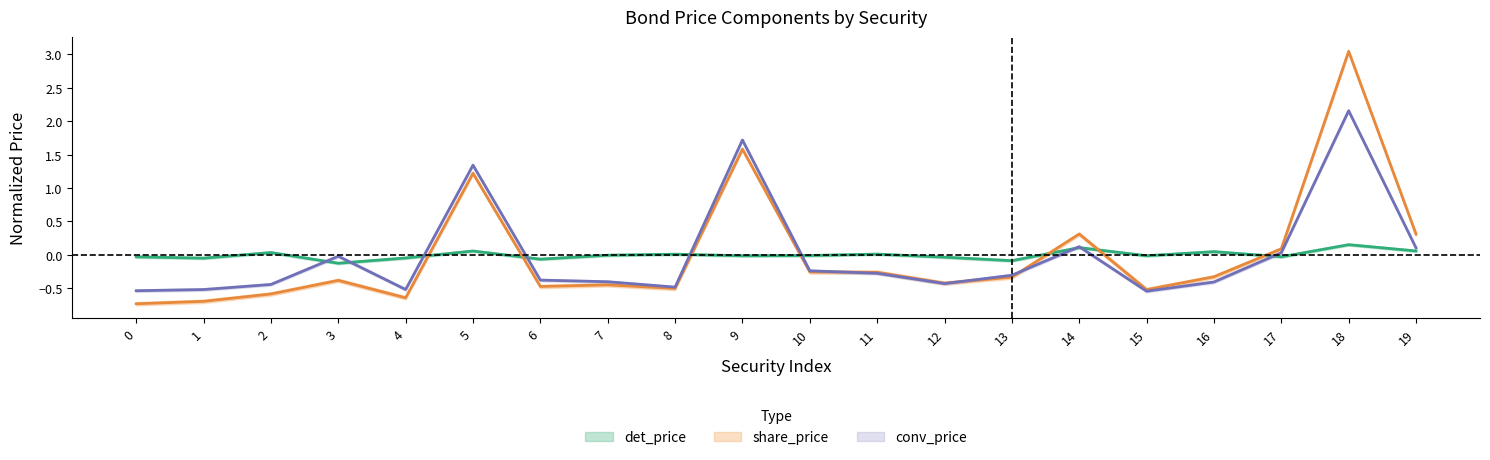

True or false: det_price has a value of -0.0 at 0.

True